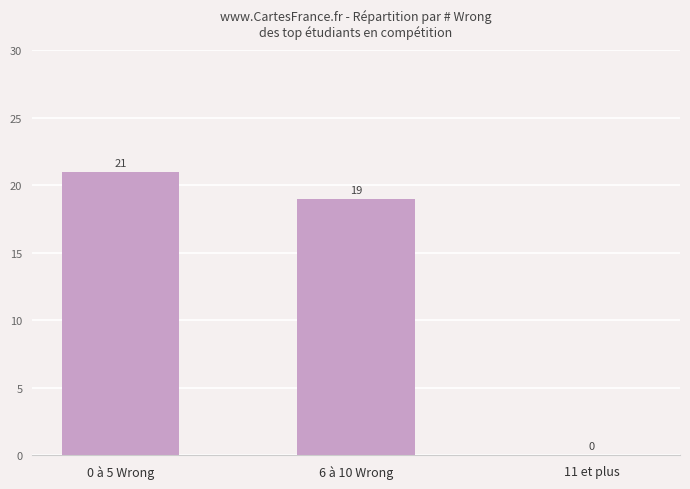

Approximately how many times larger is the value at 6 à 10 Wrong compared to 0 à 5 Wrong?

0.9